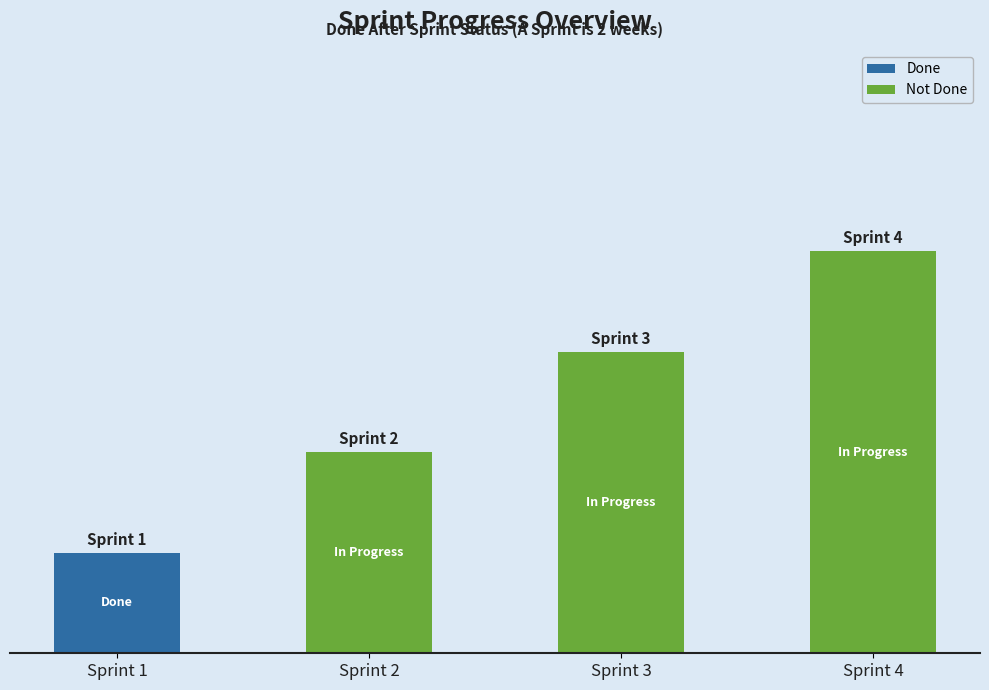

How many values are between 2 and 4?

3